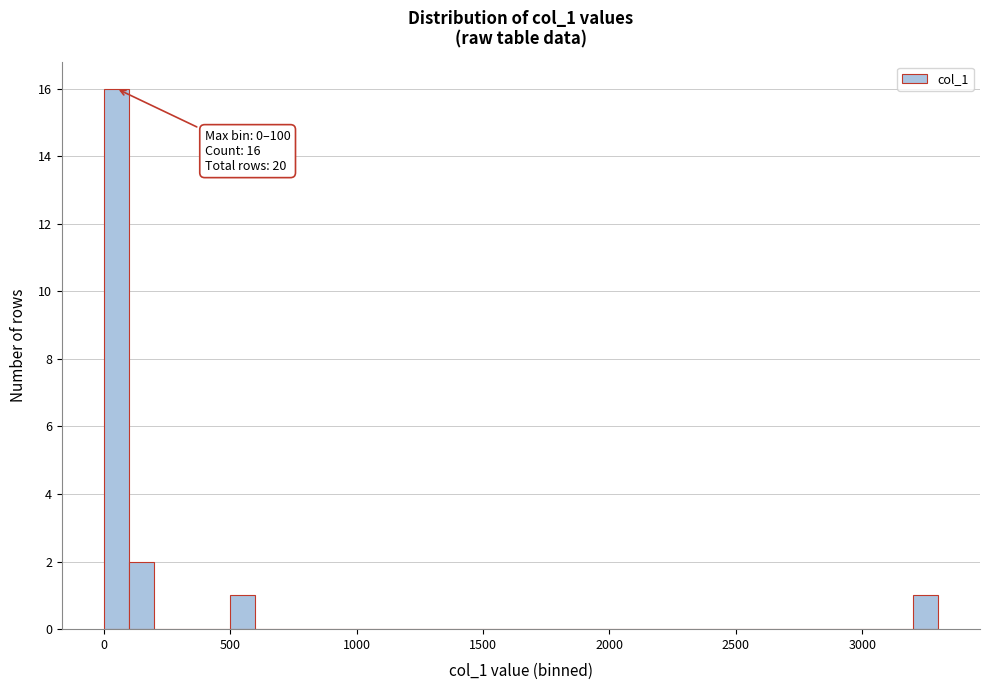

Read against the x-axis, roughly where is the centre of the tallest bar?

50